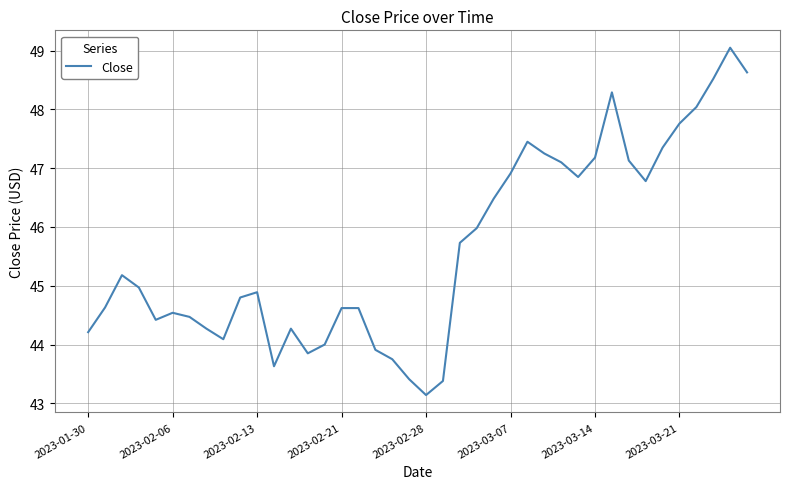

What is the difference between the maximum and minimum values?

5.9